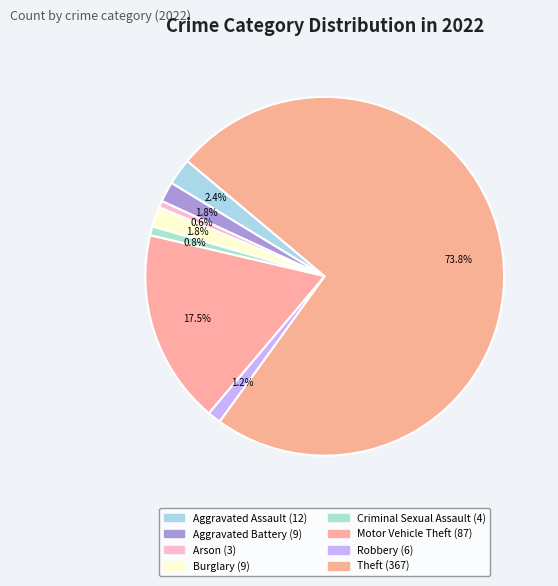

Count the number of slices in the pie.

8